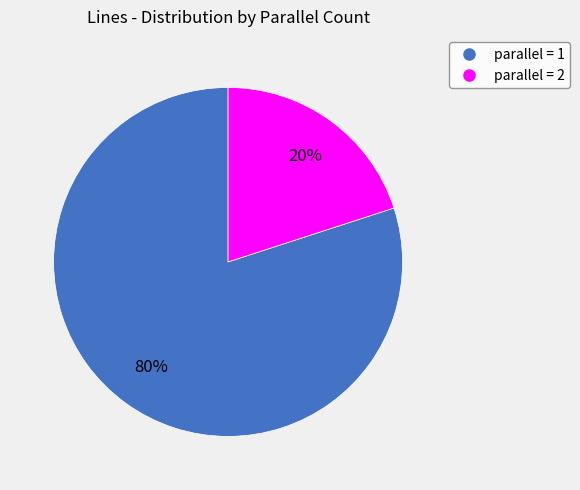

To the nearest percent, what is the average slice percentage?

50%